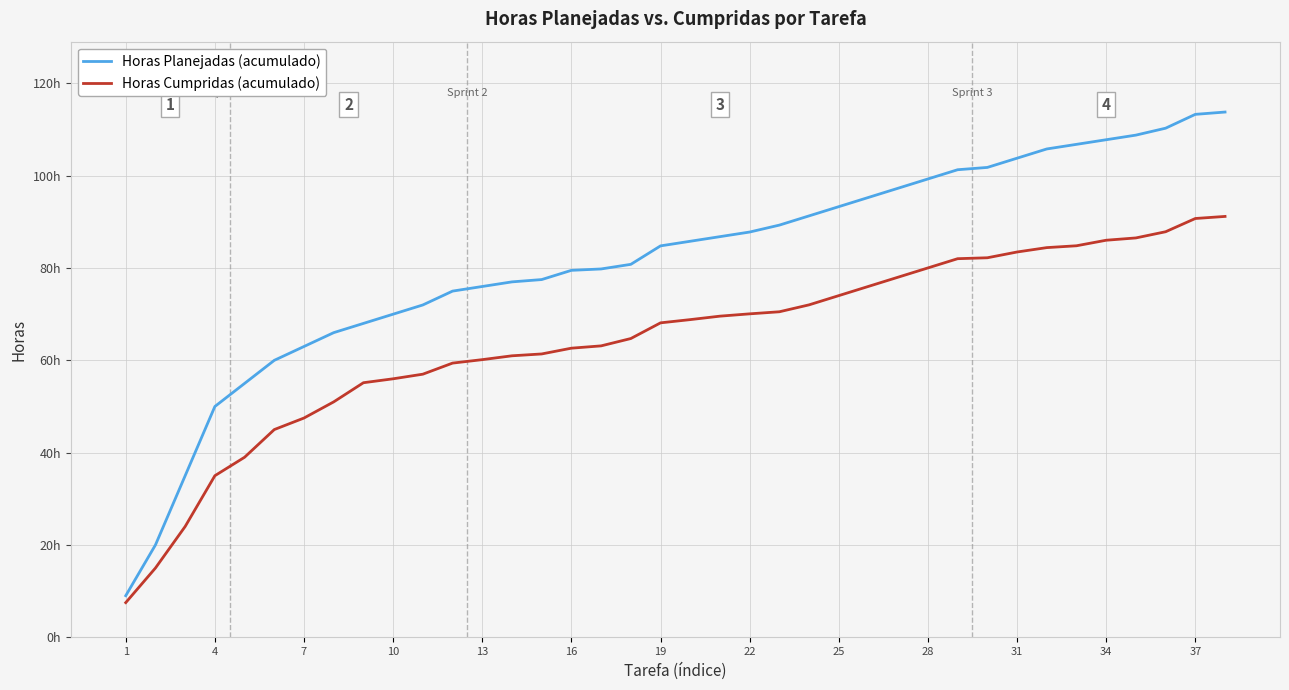

Rank the series by their maximum value, from lowest to highest.

Horas Cumpridas (acumulado), Horas Planejadas (acumulado)